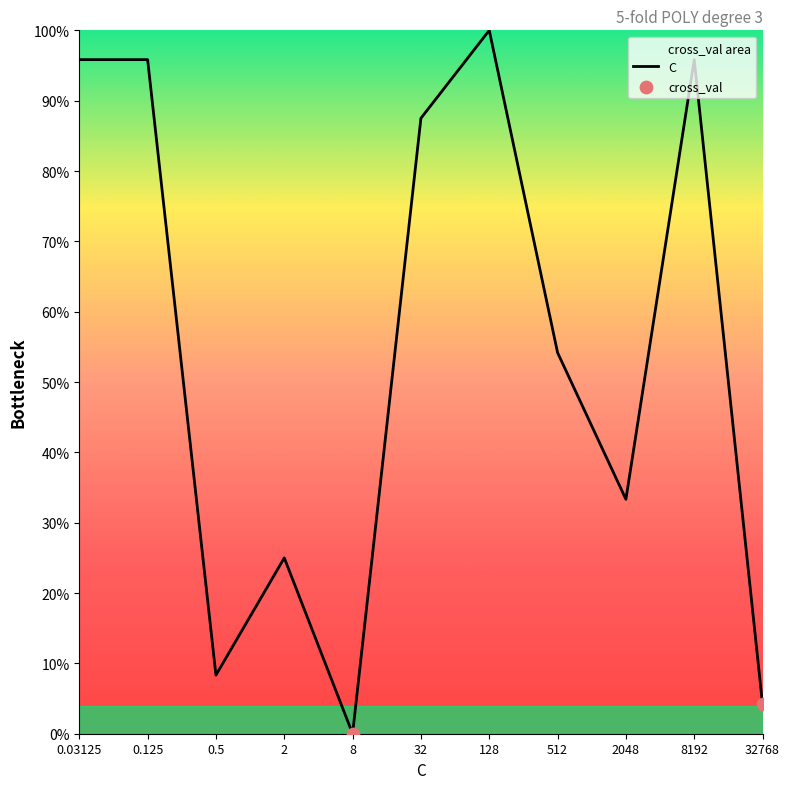

Between 512 and 0.03125, which is larger?

0.03125